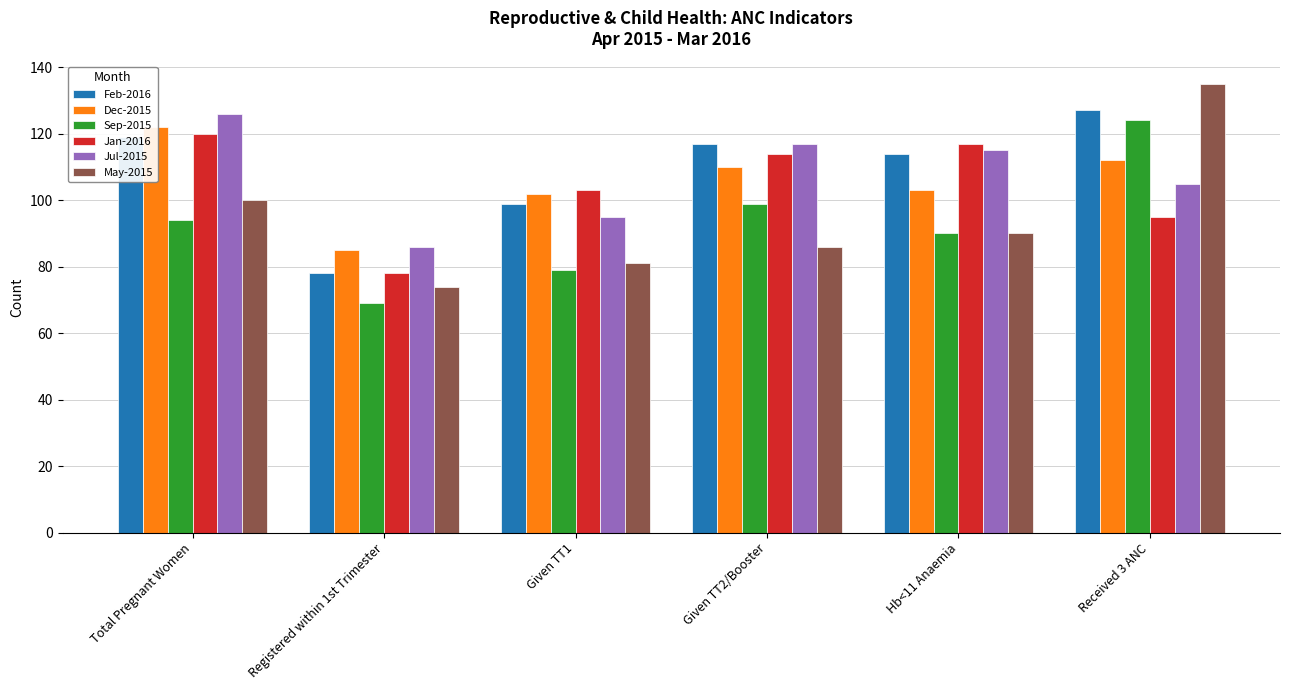

What is the value of the Dec-2015 bar at the 3rd from the left?

102